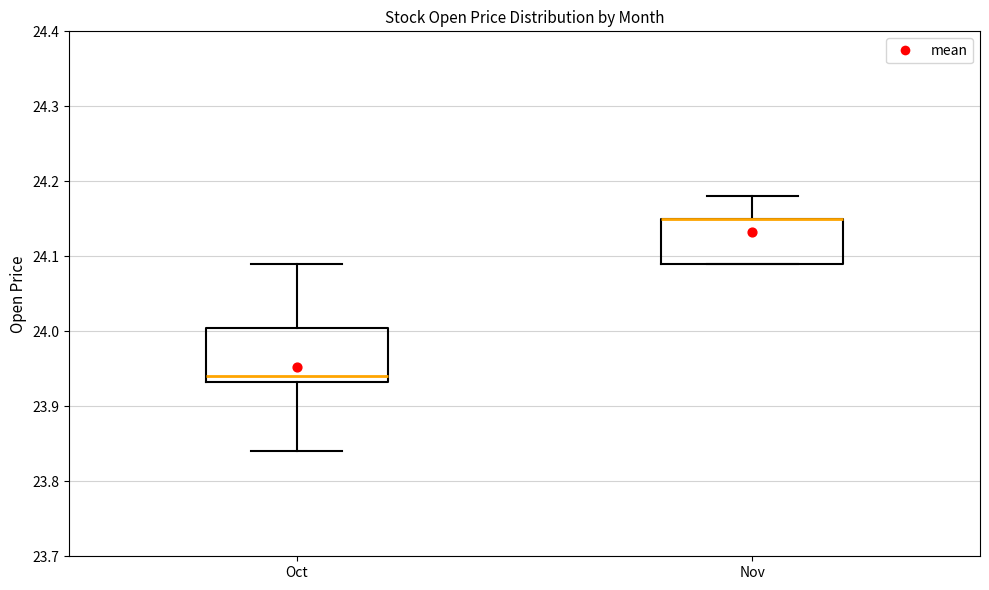

Reading left to right, read every box against the y-axis: the position of its median line, the range the box covers, and the ends of its whiskers. The values are not printed on the chart, so give them approximately, as read against the axis.

Oct: median 23.94, box 23.93 to 24.01, whiskers 23.84 to 24.09
Nov: median 24.15 (drawn on the box's upper edge), box 24.09 to 24.15, whiskers 24.09 to 24.18